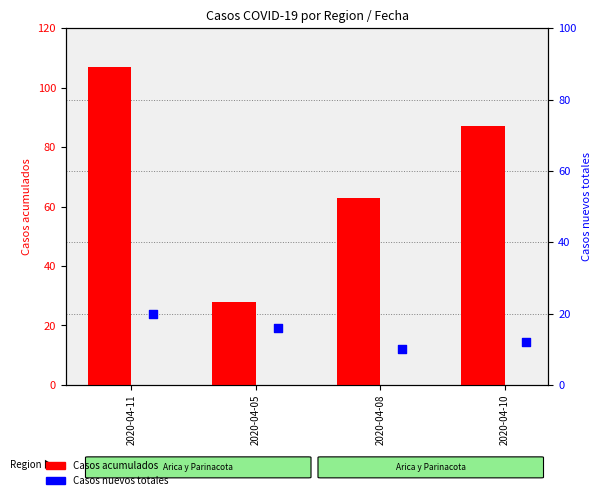

Is the value of Casos acumulados at 2020-04-08 greater than the value of Casos nuevos totales at 2020-04-05?

Yes